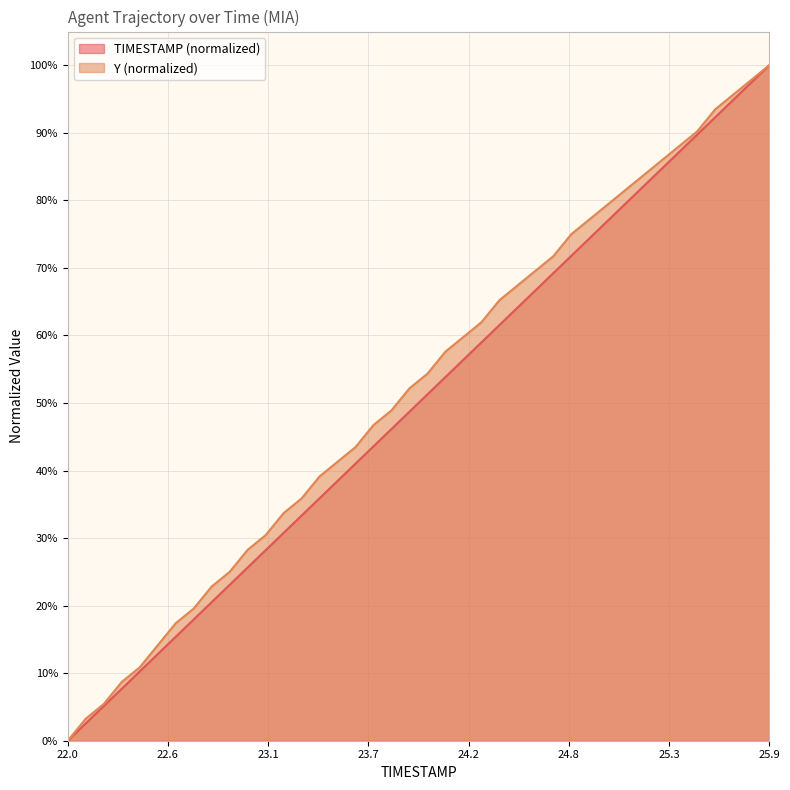

What is the sum of all TIMESTAMP values?

20.0